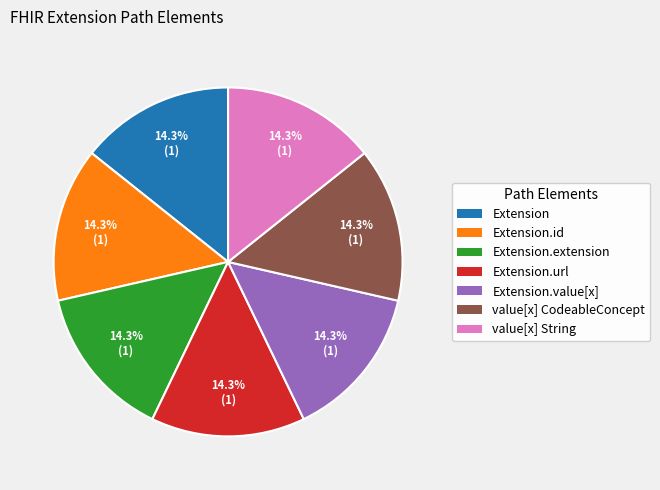

Combined, what portion of the pie is Extension.value[x] and value[x] String?

28.6%